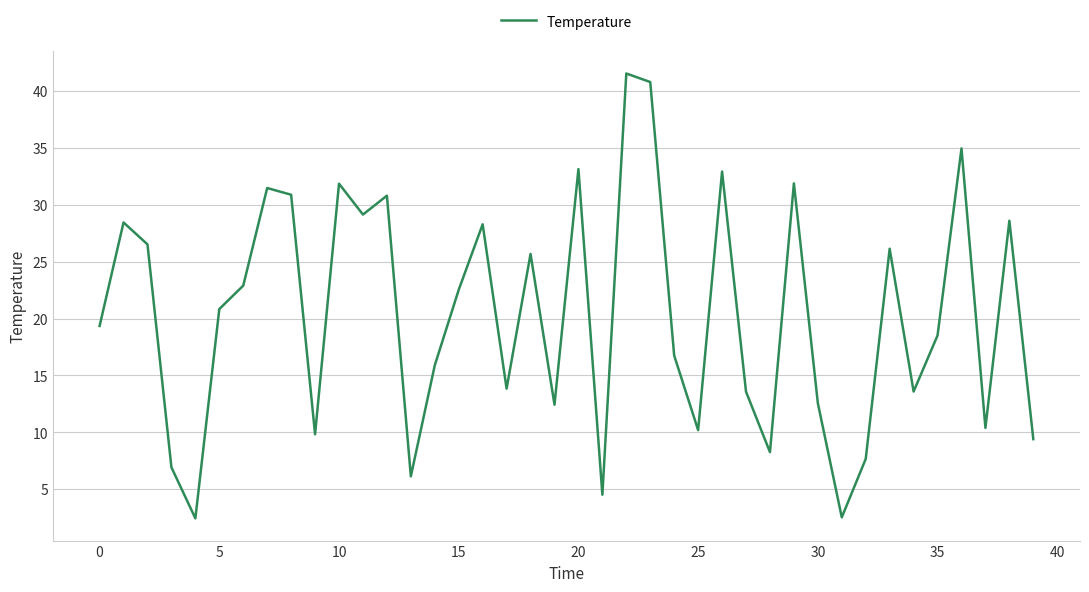

What is the difference between the maximum and minimum values?

39.1